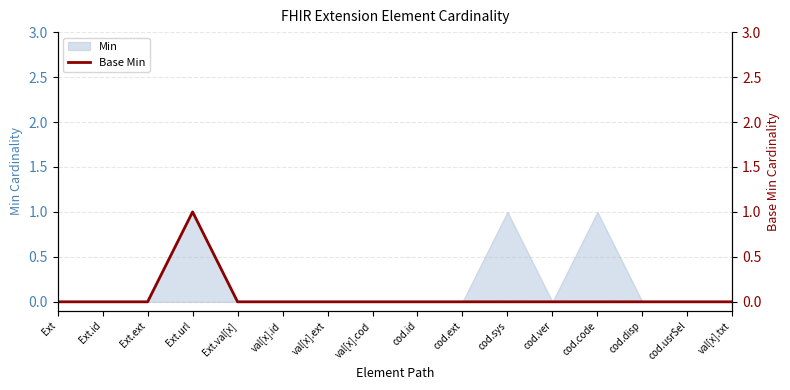

Which category has the lowest value across all series?

Ext